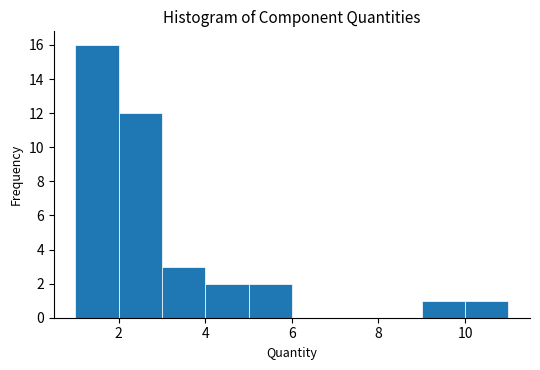

What is the height of the bar covering 9 to 10 on the x-axis? The values are not printed on the chart, so give them approximately, as read against the axis.

1